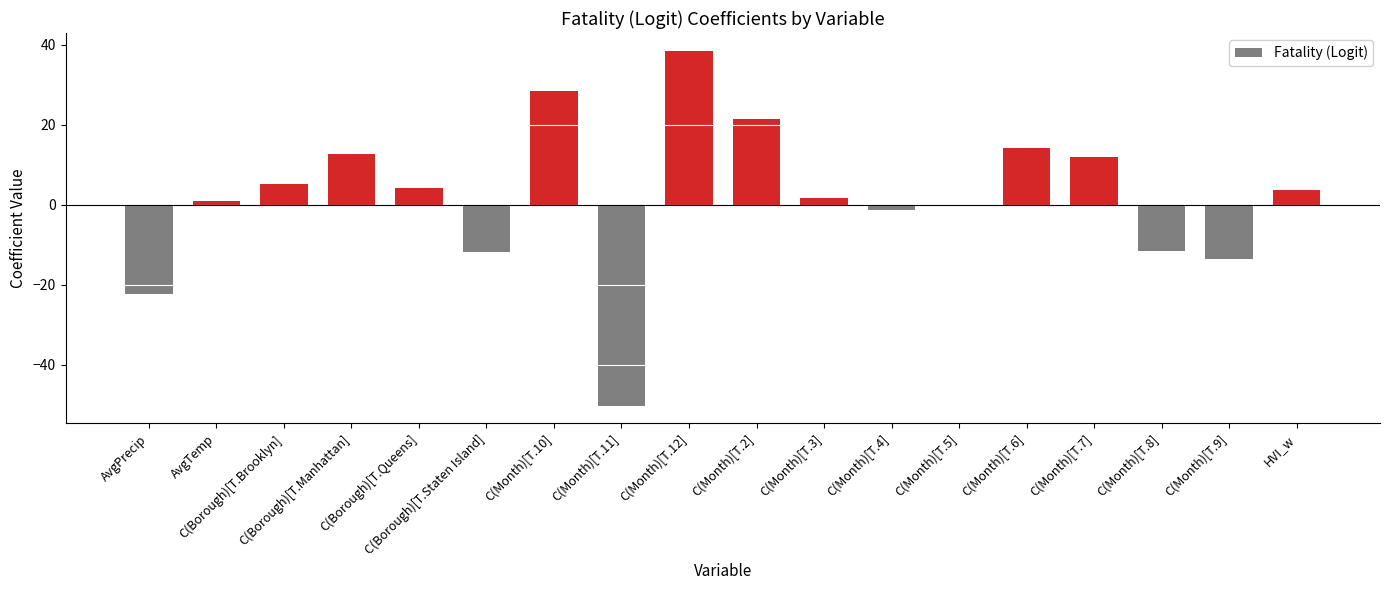

What is the sum of the values at C(Month)[T.2] and C(Month)[T.4]?

20.3